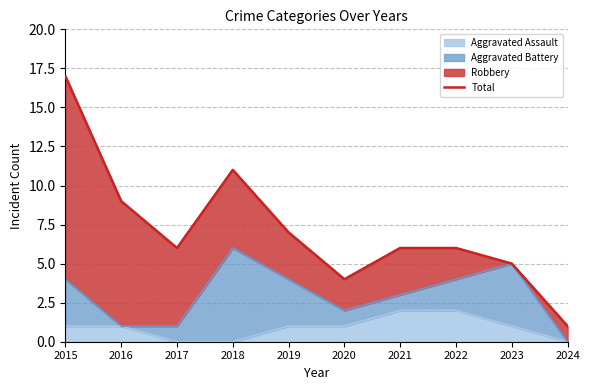

Which has a higher value, 2019 or 2018?

2018